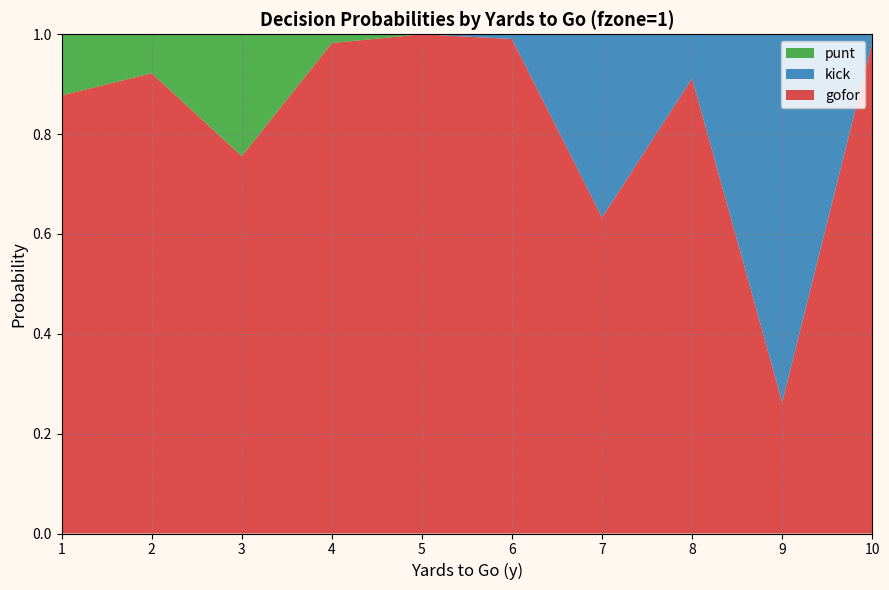

The value of gofor at 8 is 0.2. True or false?

False